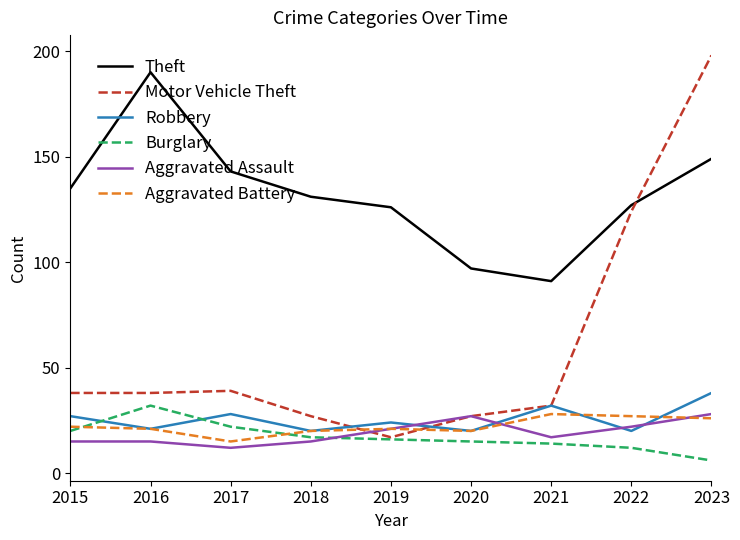

How many series are shown in this chart?

6